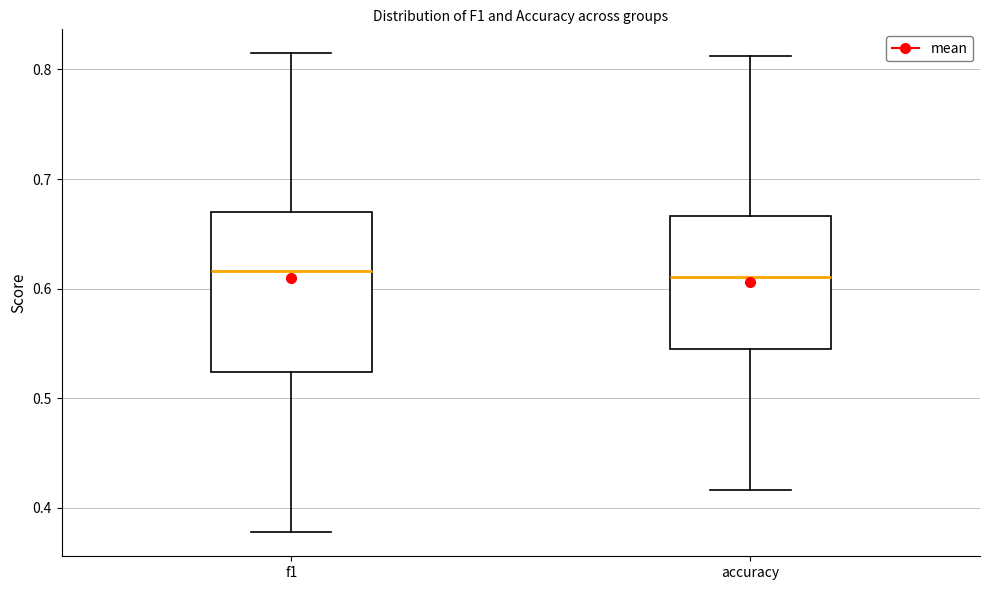

Reading left to right, transcribe this box plot: for each box, give where its median line is, the range the box spans, and where its two whiskers end, as read against the y-axis. The values are not printed on the chart, so give them approximately, as read against the axis.

f1: median 0.62, box 0.52 to 0.67, whiskers 0.38 to 0.81
accuracy: median 0.61, box 0.55 to 0.67, whiskers 0.42 to 0.81